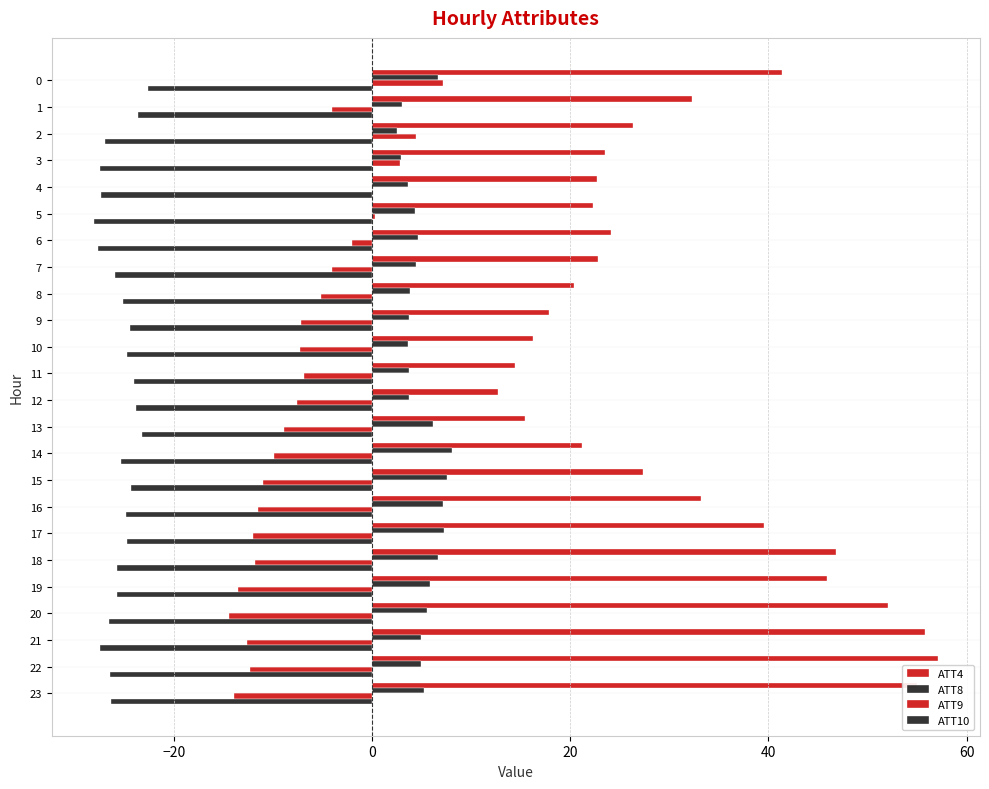

How many distinct data groups are displayed?

4